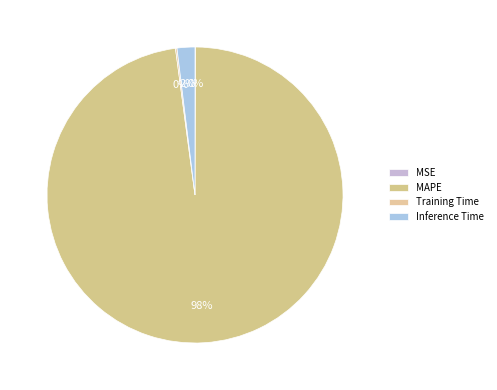

To the nearest percent, what percentage of the pie is Inference Time?

2%